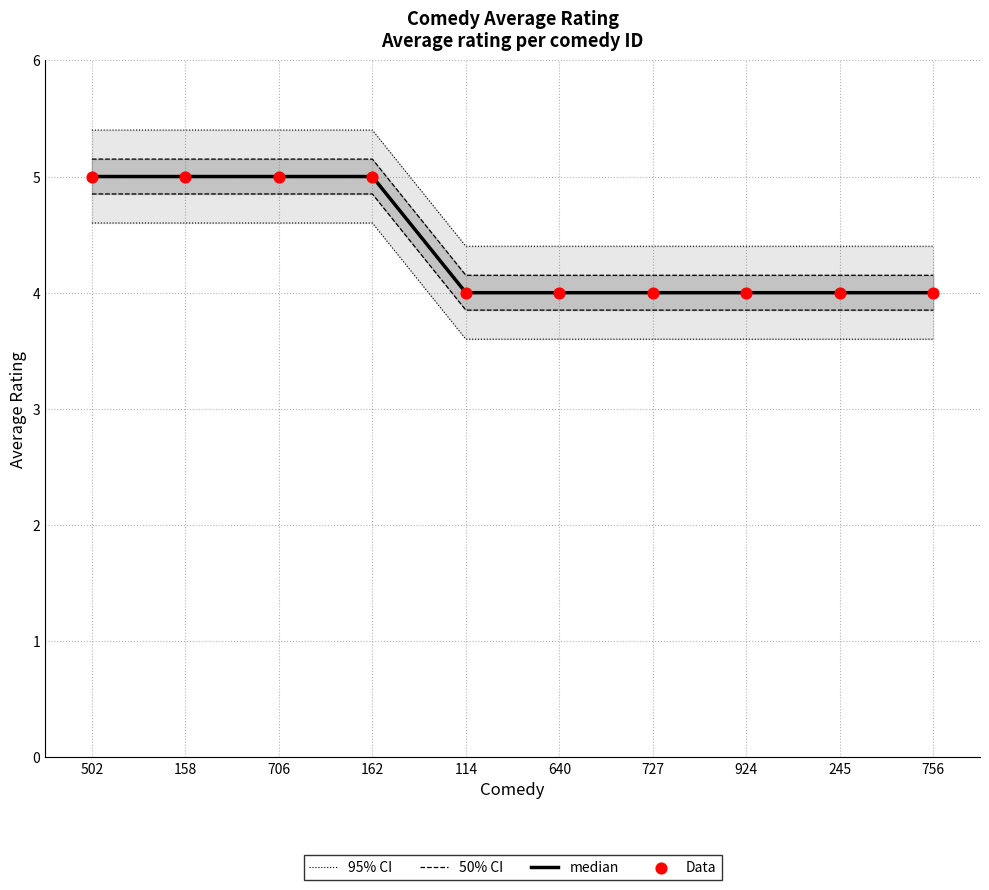

What are all the series names shown in the legend?

95% CI, 50% CI, median, Data